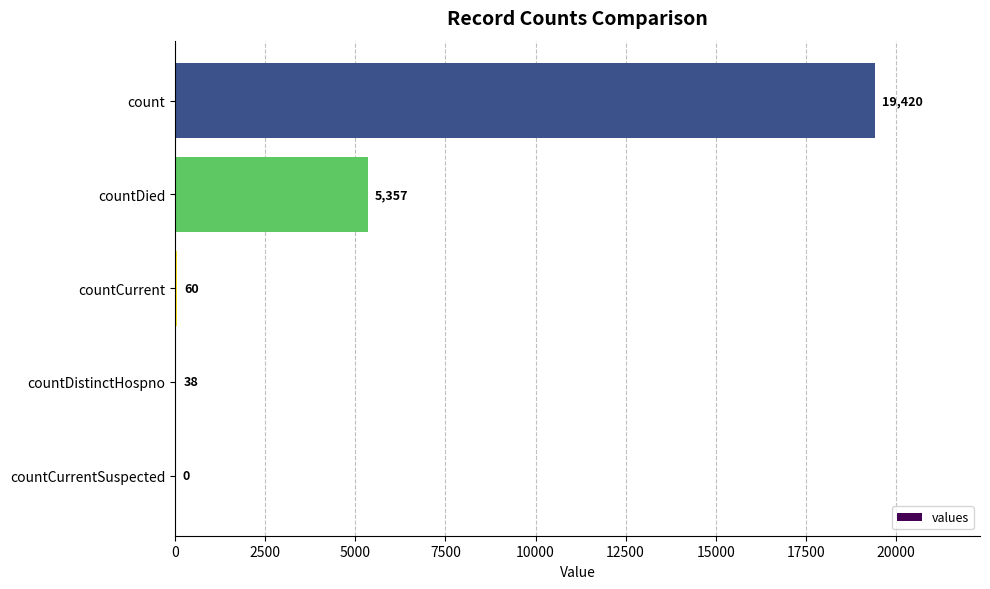

What is the greatest value displayed?

19420